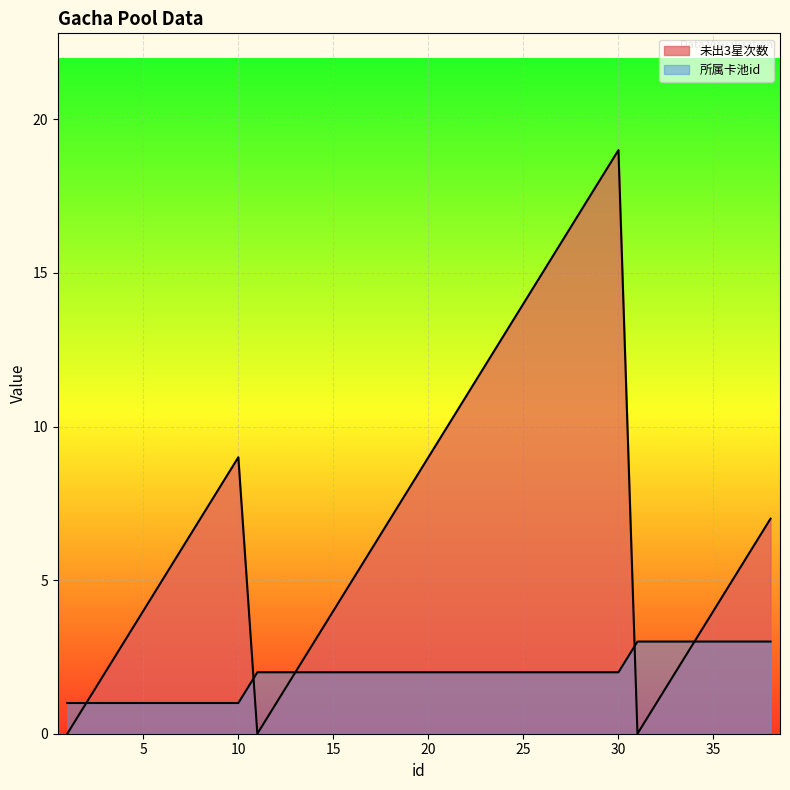

Which series has the widest spread of values?

未出3星次数